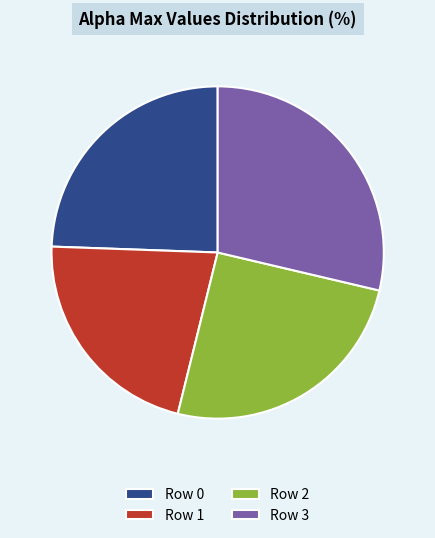

Is Row 1 the majority of the pie?

No